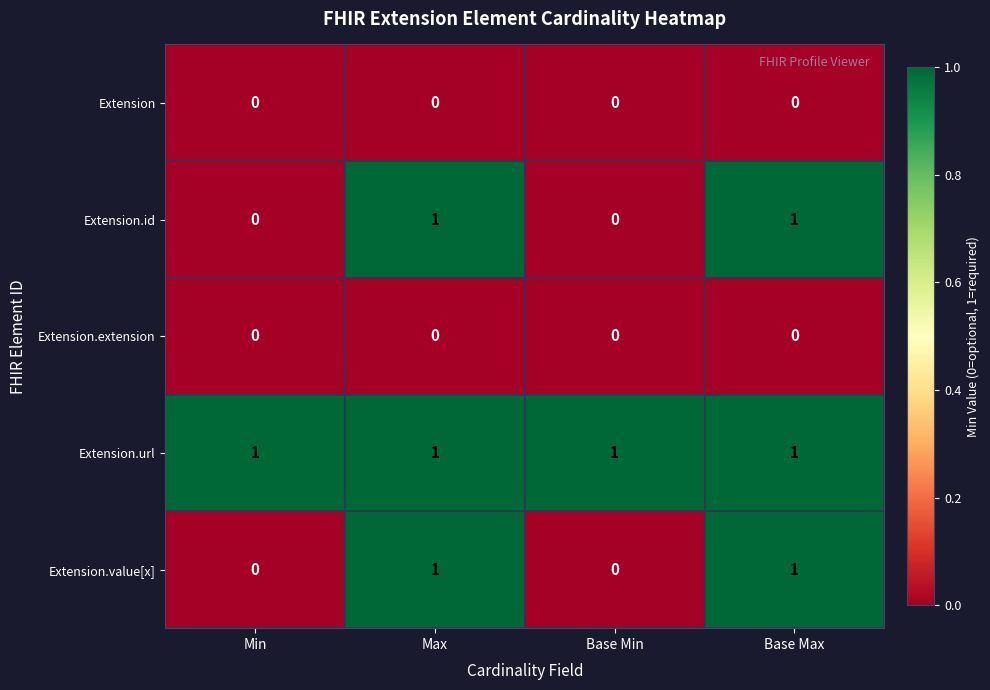

Count the Extension.id values in the range 0 to 1.

4